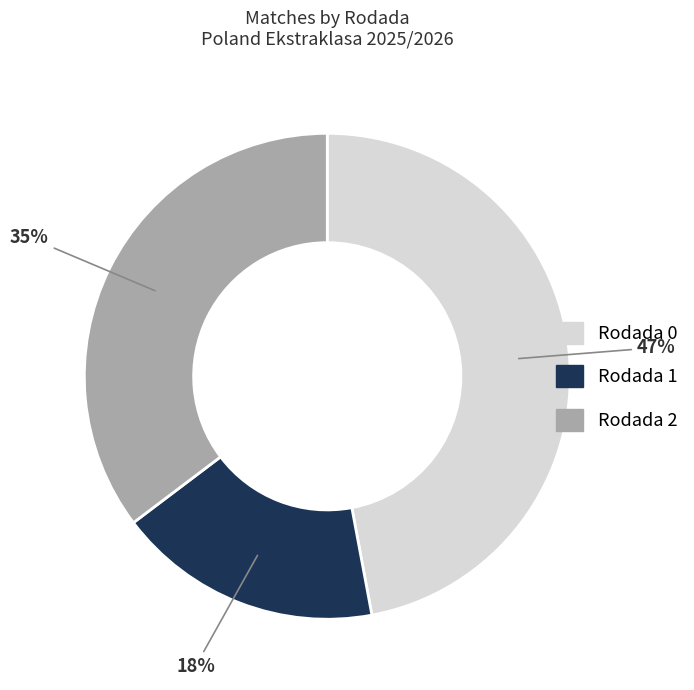

Combined, do Rodada 0 and Rodada 2 account for over 50%?

Yes